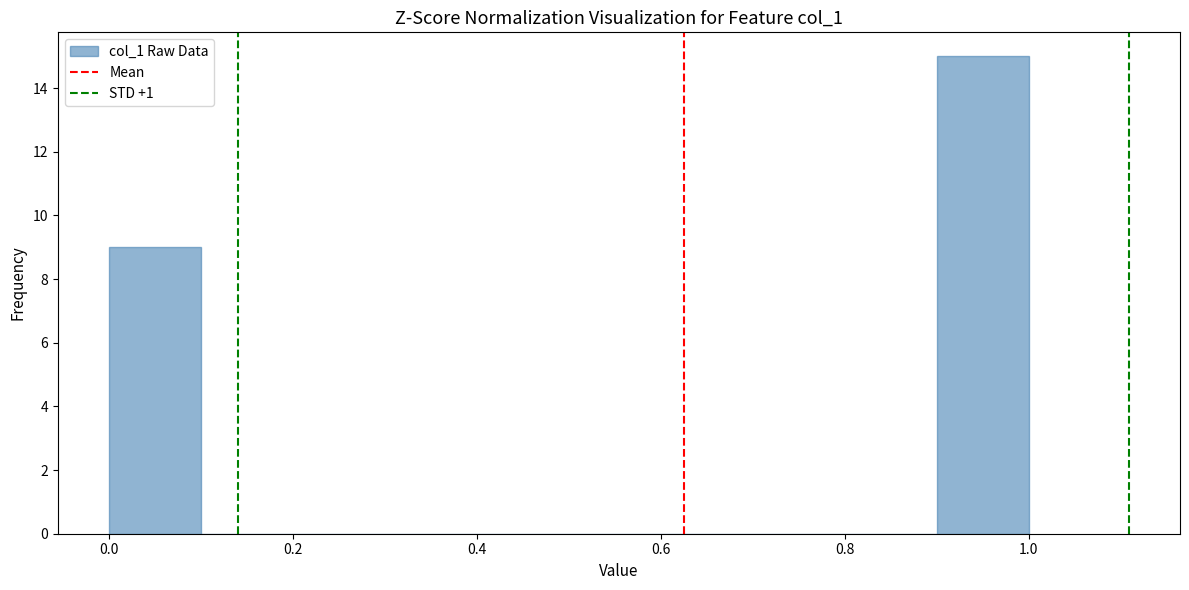

Reading left to right, list every bar in this chart as the range it spans on the x-axis followed by its height. The values are not printed on the chart, so give them approximately, as read against the axis.

0.0 to 0.1: 9
0.1 to 0.2: 0
0.2 to 0.3: 0
0.3 to 0.4: 0
0.4 to 0.5: 0
0.5 to 0.6: 0
0.6 to 0.7: 0
0.7 to 0.8: 0
0.8 to 0.9: 0
0.9 to 1.0: 15